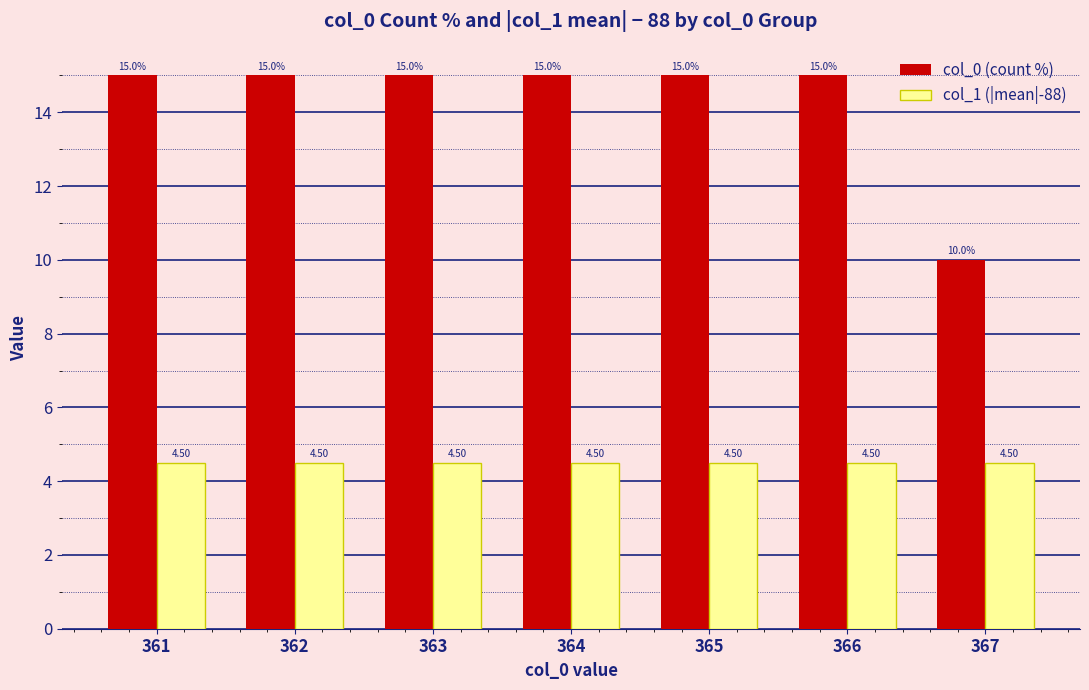

Reading left to right, what are all the values shown in this chart?

col_0 (count %): 15.0	15.0	15.0	15.0	15.0	15.0	10.0
col_1 (|mean|-88): 4.5	4.5	4.5	4.5	4.5	4.5	4.5